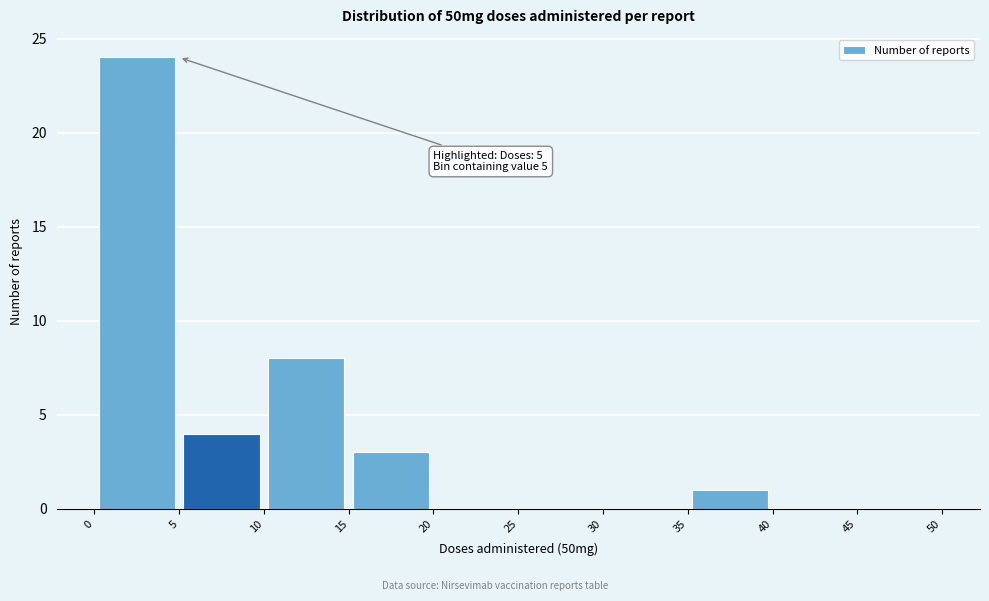

Which range on the x-axis has the tallest bar?

0 to 5